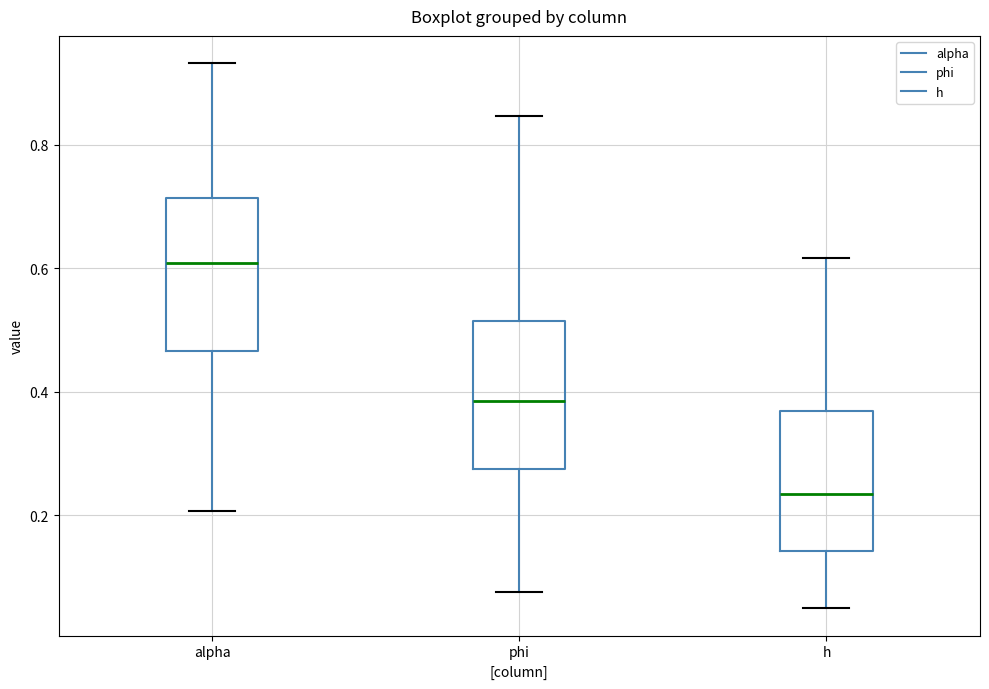

Which box's median line is the highest?

alpha